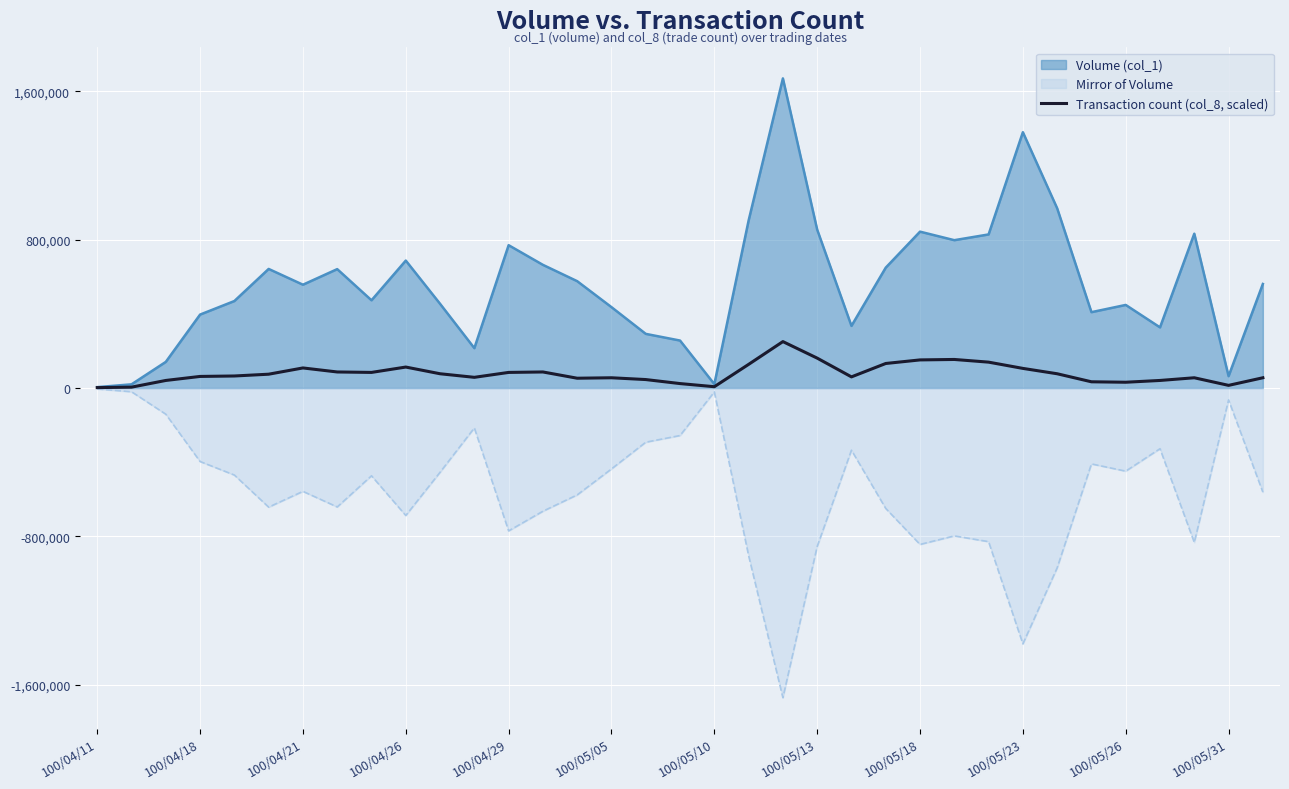

Rank the series at 100/05/13 from highest to lowest value.

Volume (col_1), Transaction count (col_8, scaled), Mirror of Volume